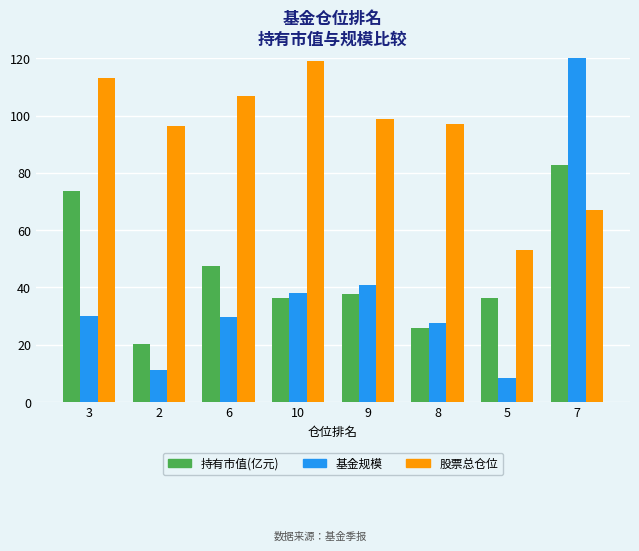

What is the label of the 5th bar from the left?

9